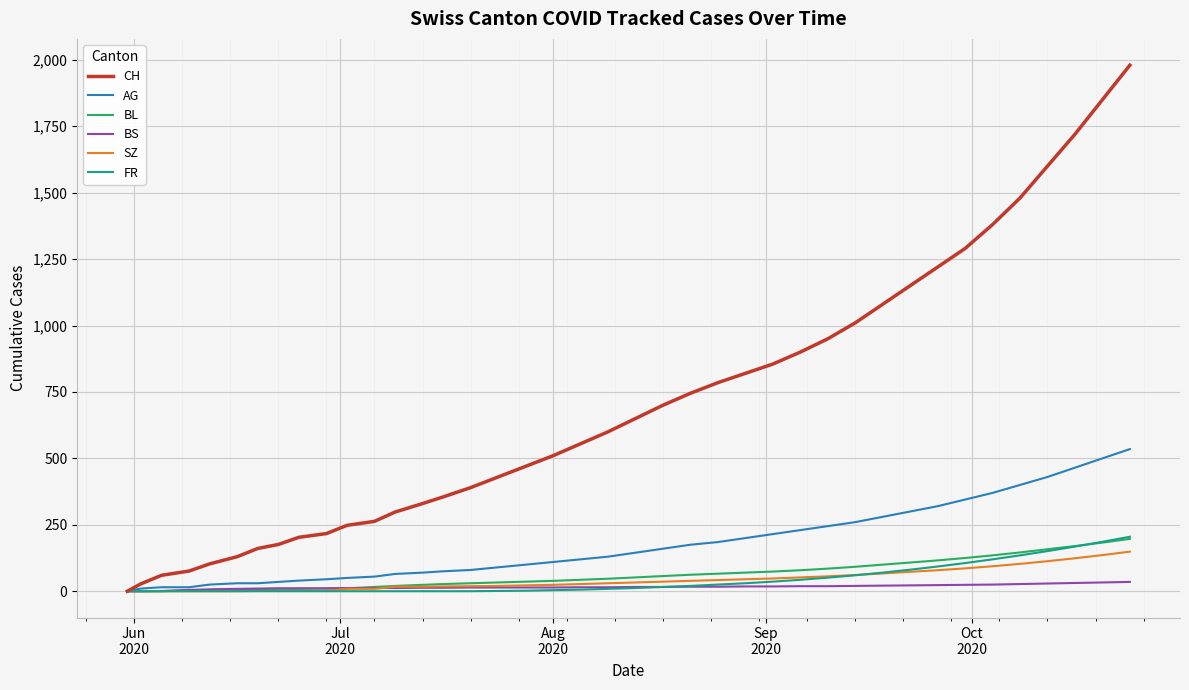

Which series has the largest total across all categories?

CH